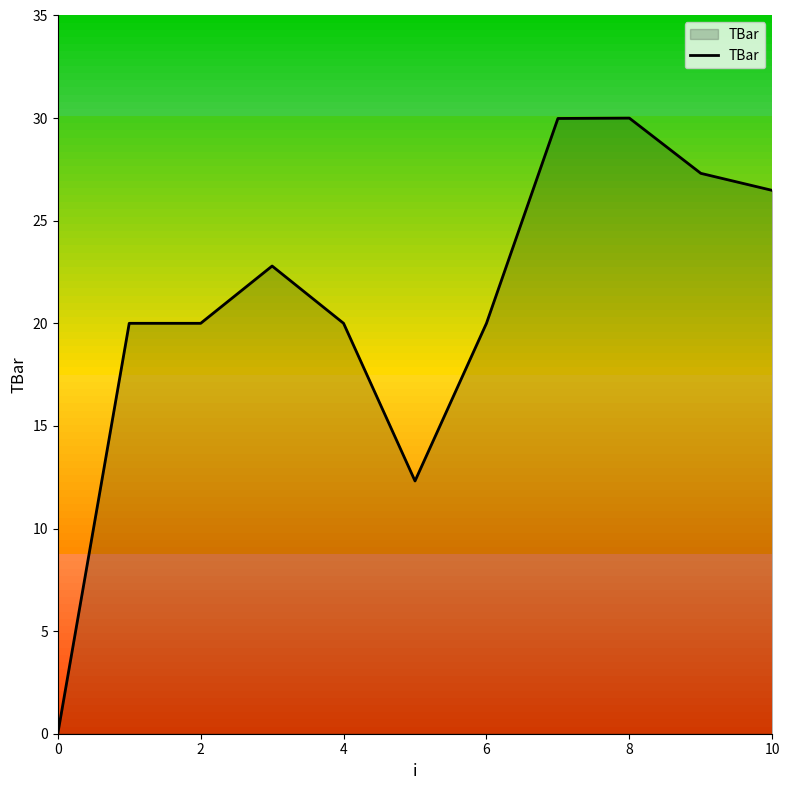

What is the greatest value displayed?

30.0